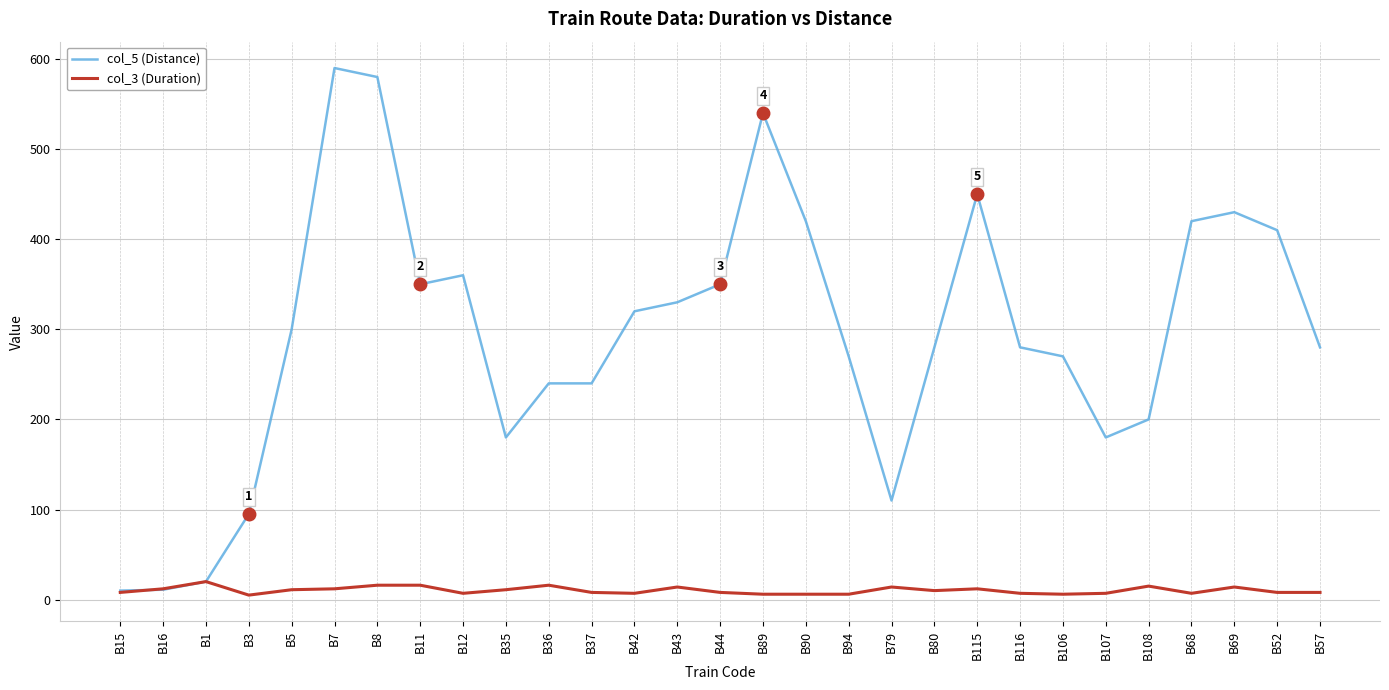

What is the difference between the second highest and minimum values in the col_3 (Duration) series?

11